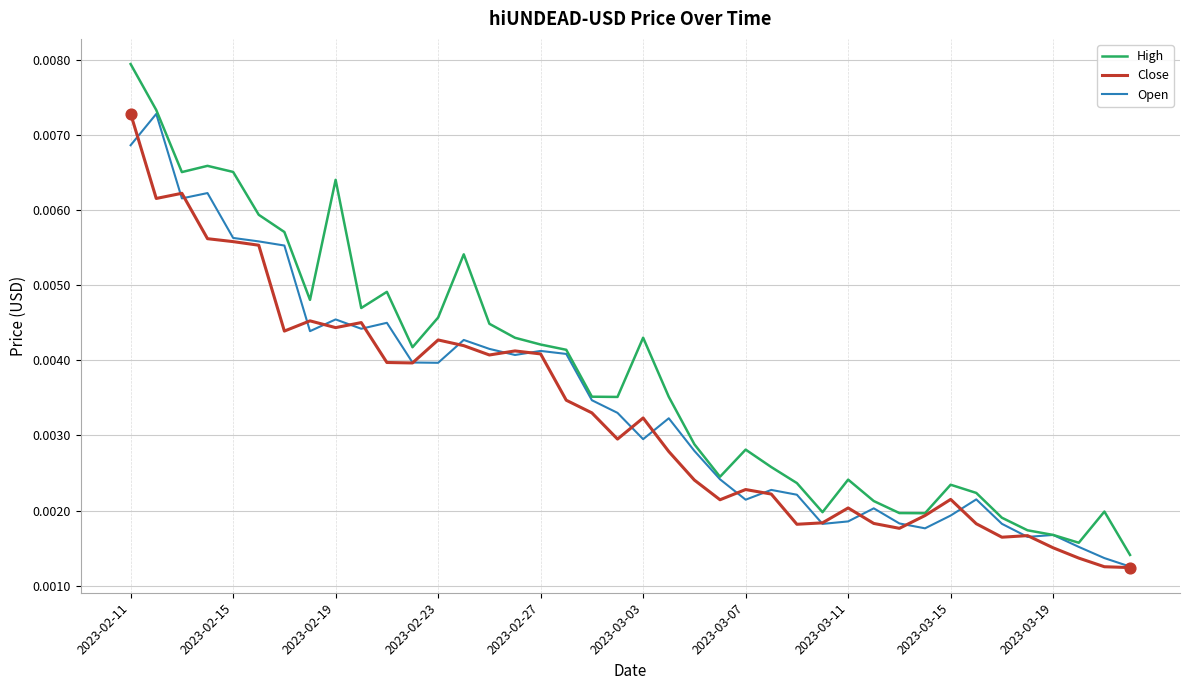

Which series has the largest range (max minus min)?

High